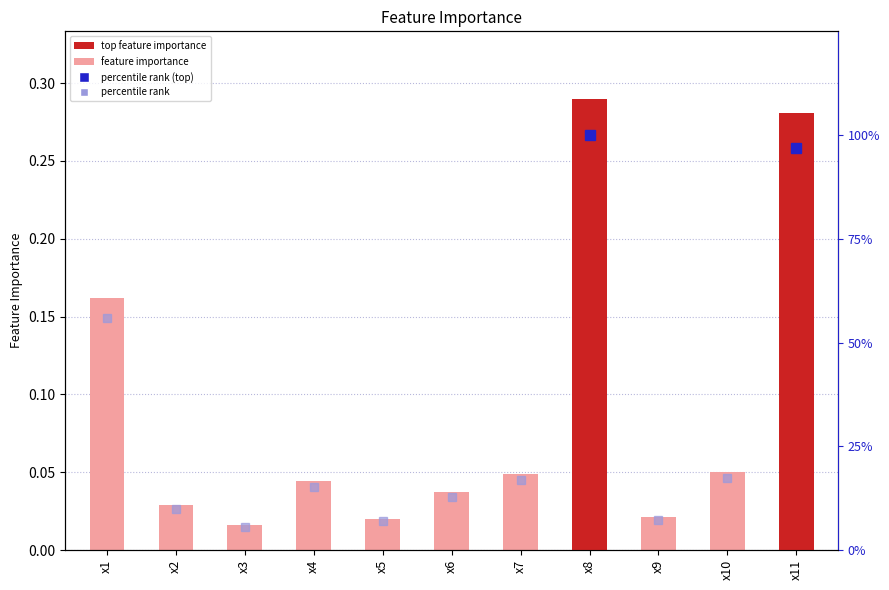

Reading left to right, extract all data points from this chart.

0.2	0.0	0.0	0.0	0.0	0.0	0.0	0.3	0.0	0.1	0.3